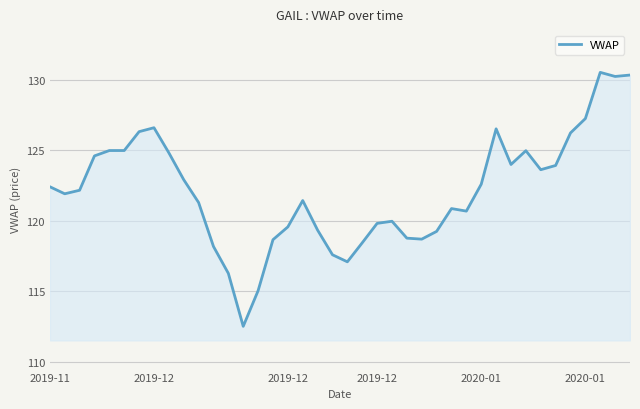

What is the difference between the maximum and minimum values?

18.0